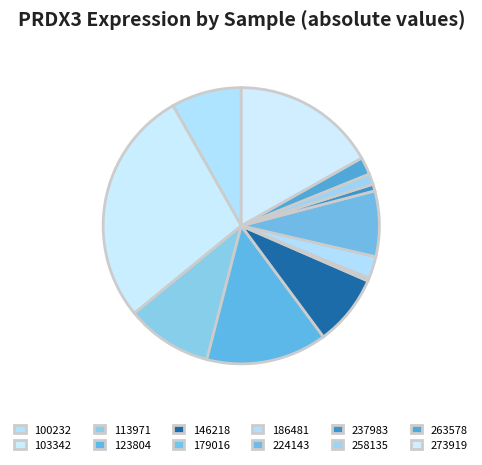

Which slice is the largest?

103342